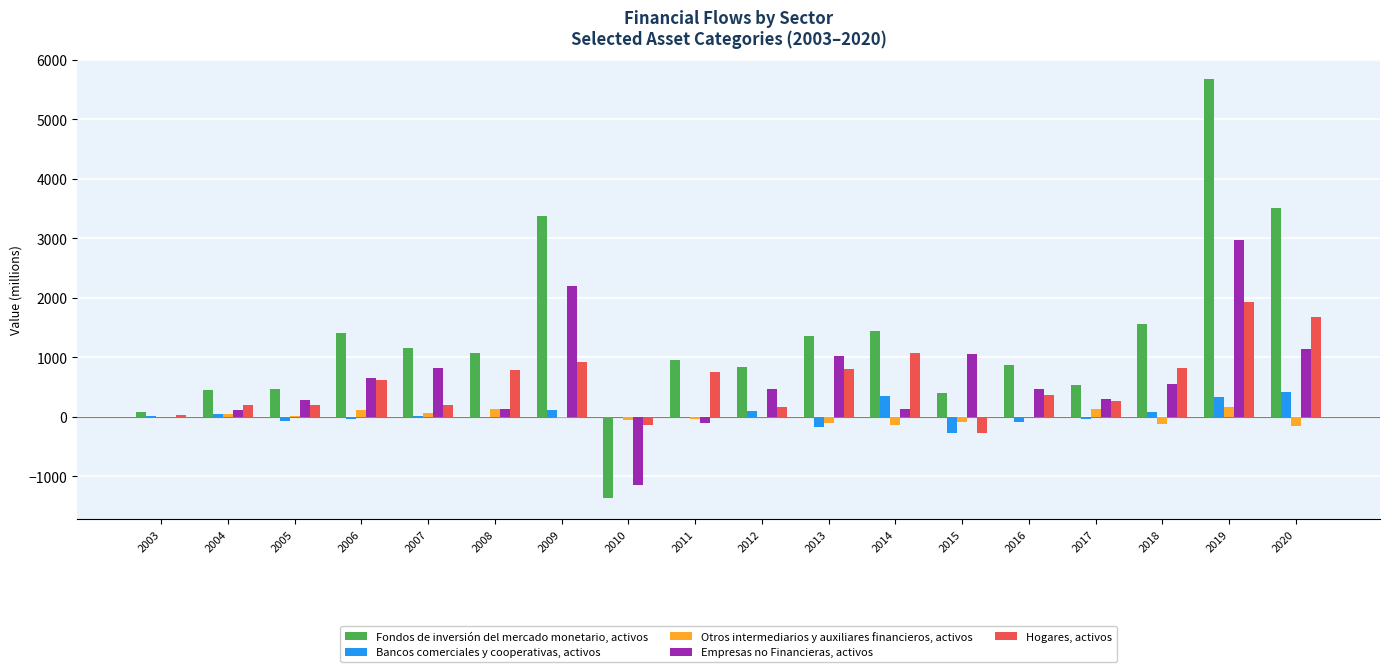

Is the value of Hogares, activos at 2003 greater than the value of Empresas no Financieras, activos at 2004?

No